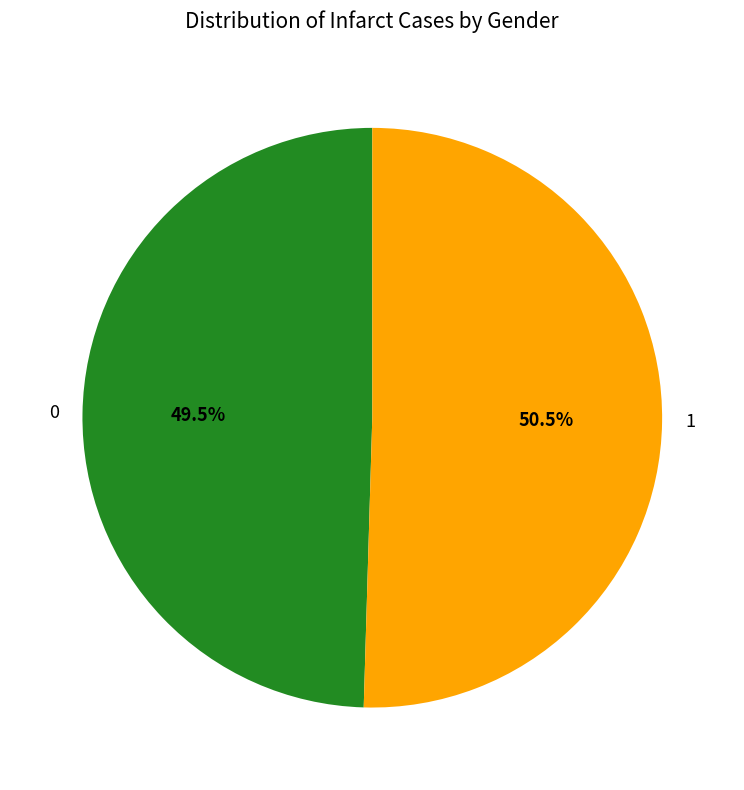

Approximately how many times larger is the value at 1 compared to 0?

1.0